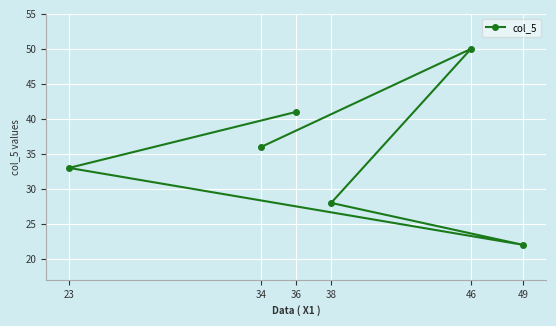

Count the values in the range 28 to 41.

4